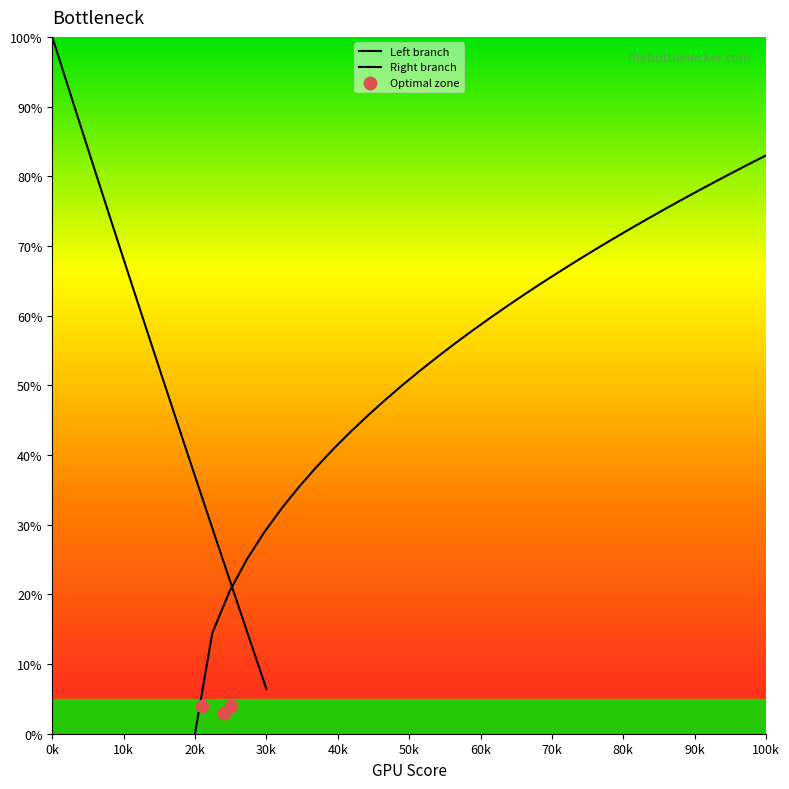

What is the ratio of the value at 0.8 to the value at 4.6?

2.6